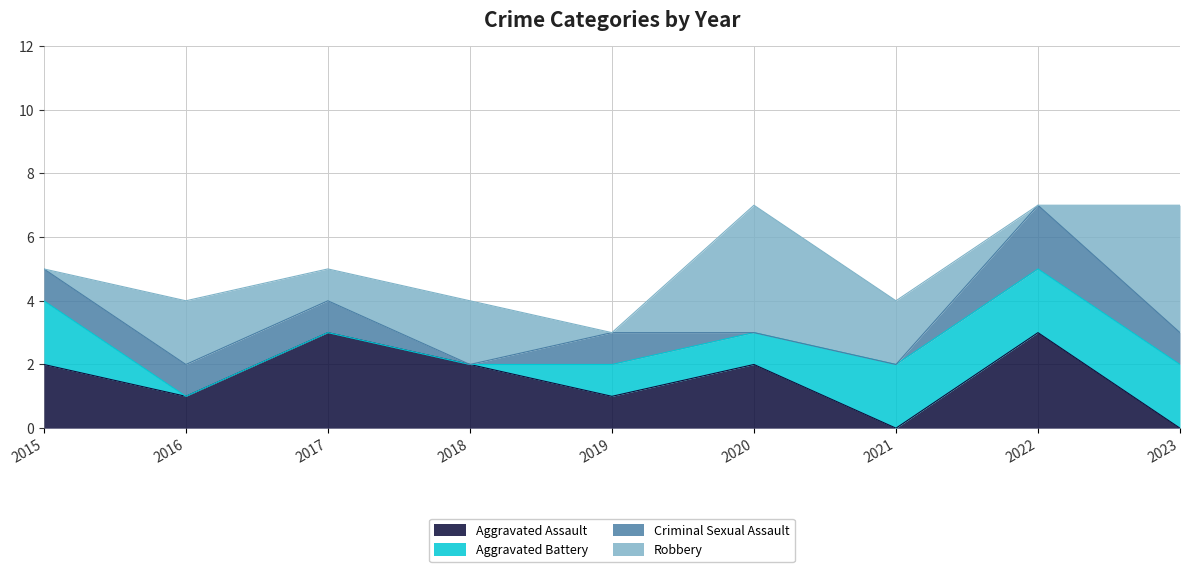

Where is the first local maximum for Aggravated Assault?

2017